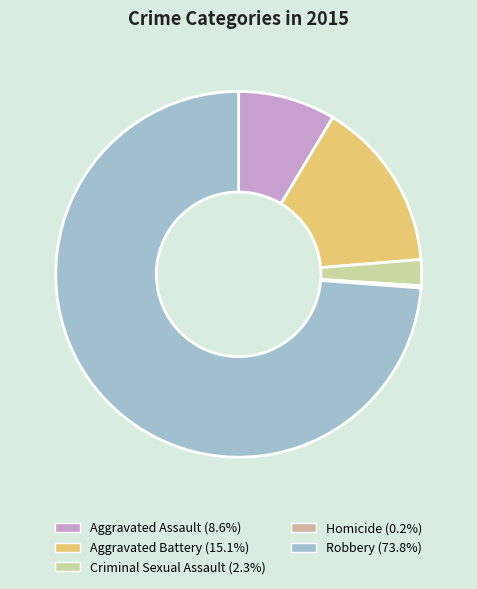

How many segments does this pie chart have?

5